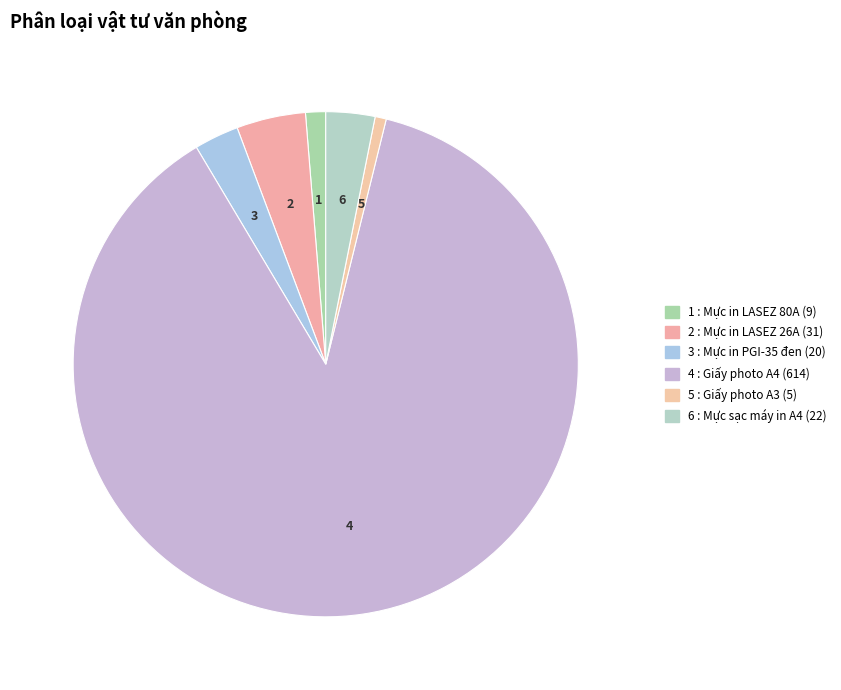

What is the largest slice in the pie chart?

Giấy photo A4